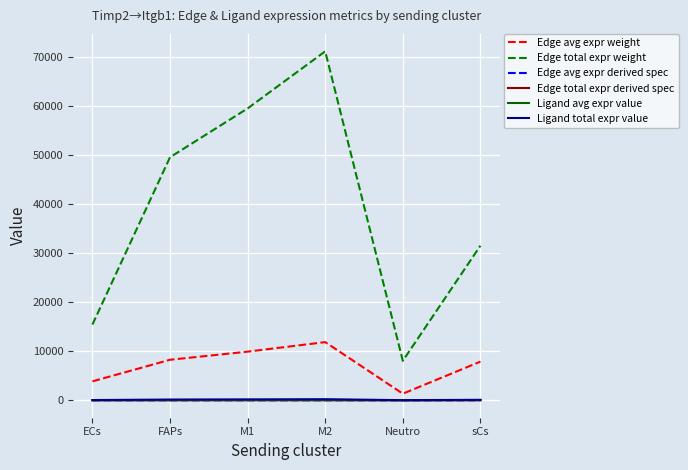

Which series has the widest spread of values?

Edge total expr weight